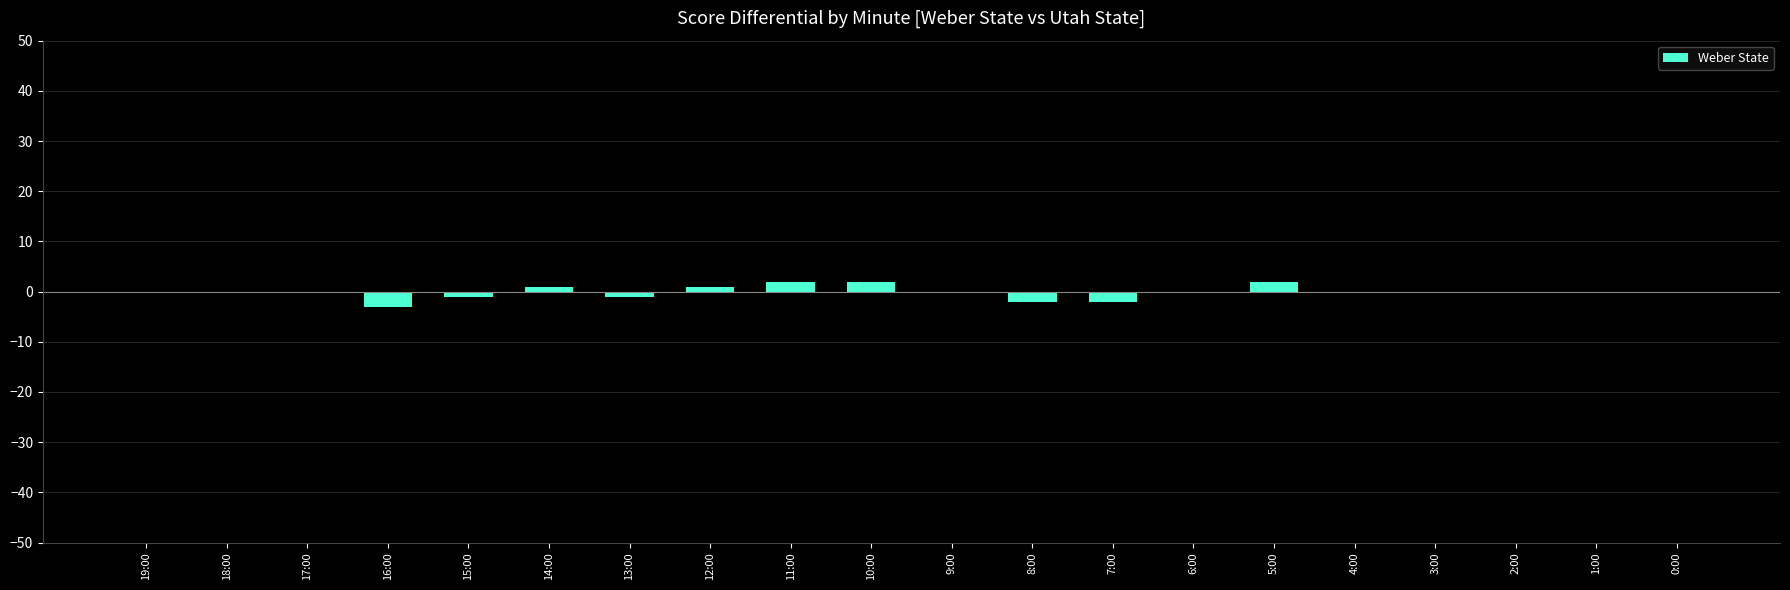

The value at 11:00 is 2. True or false?

True